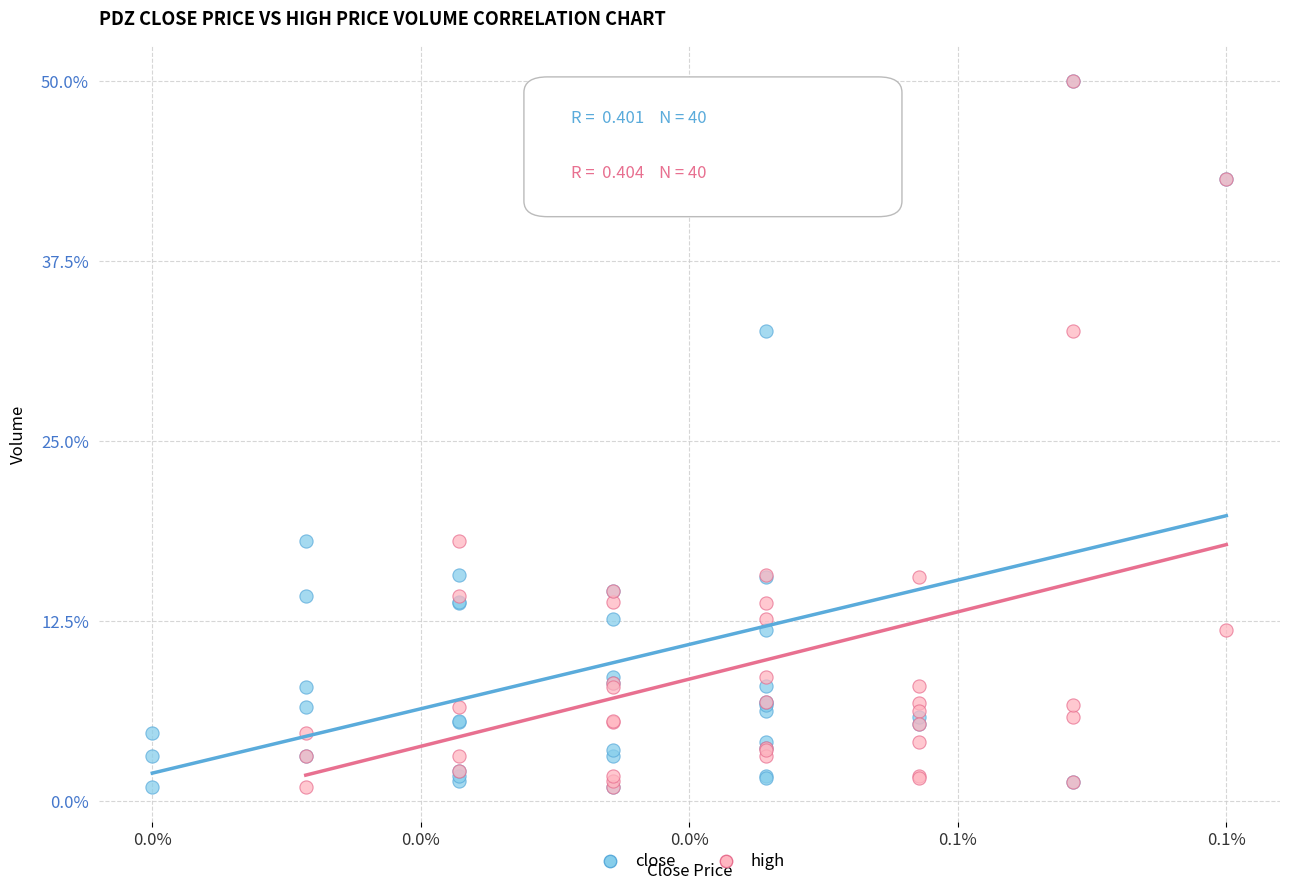

What are all the series names shown in the legend?

close, high